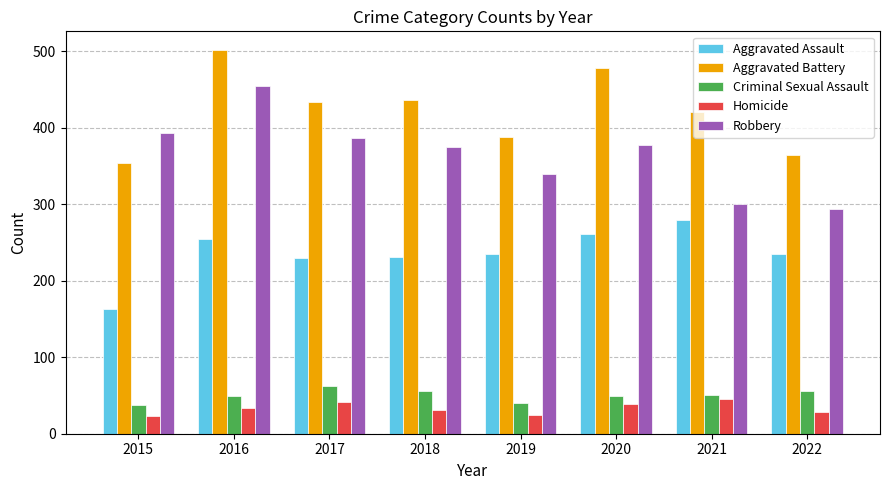

What is the sum of all Homicide values?

267